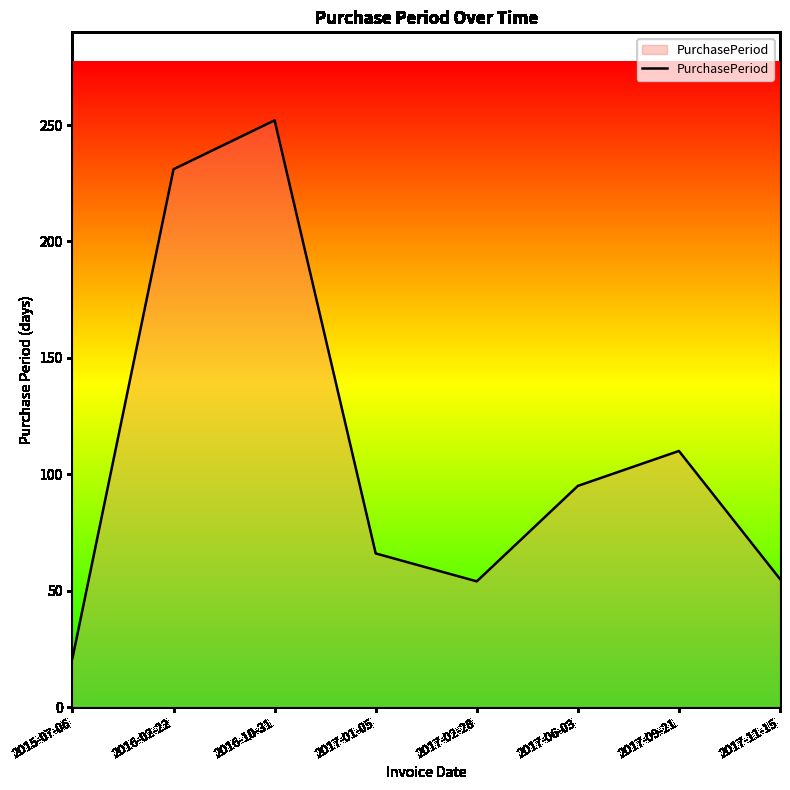

True or false: the data shows 23 at 2017-02-28.

False